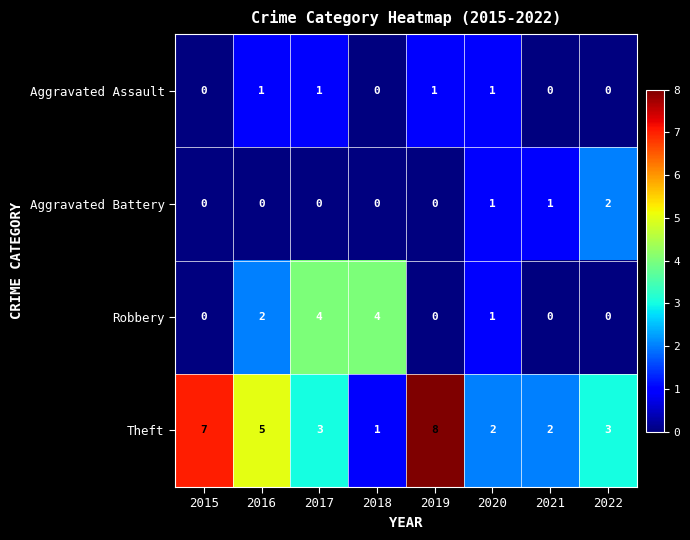

What is the spread (max minus min) of values at 2018?

4